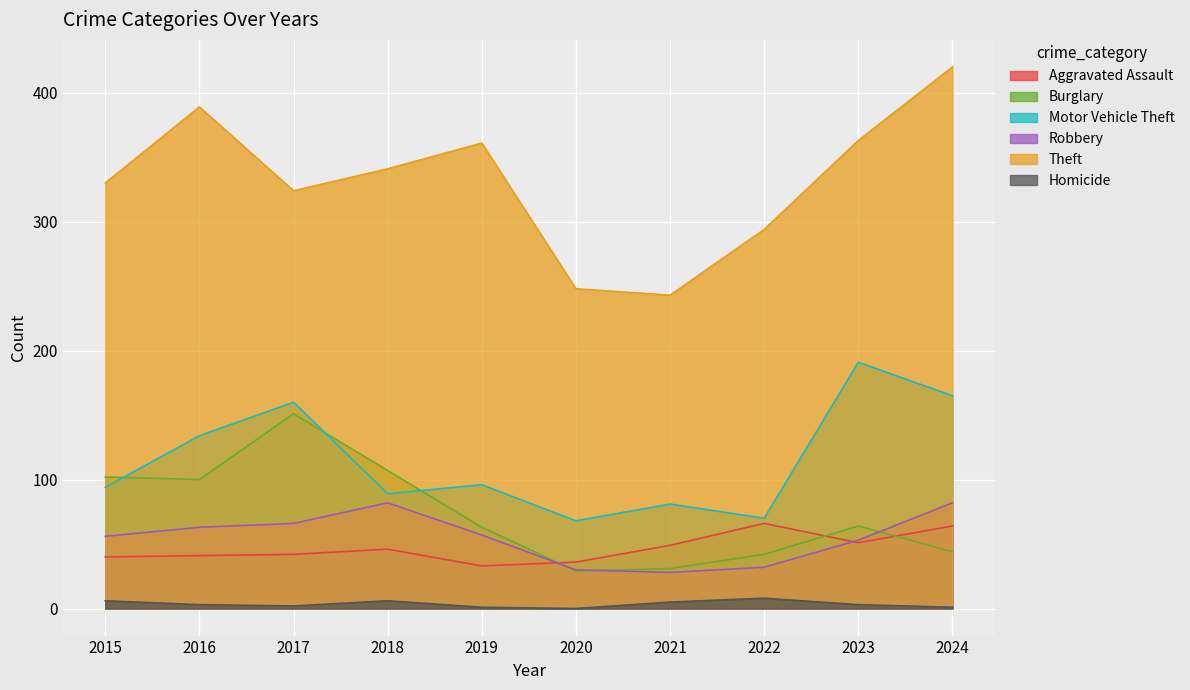

Which series has the largest total across all categories?

Theft